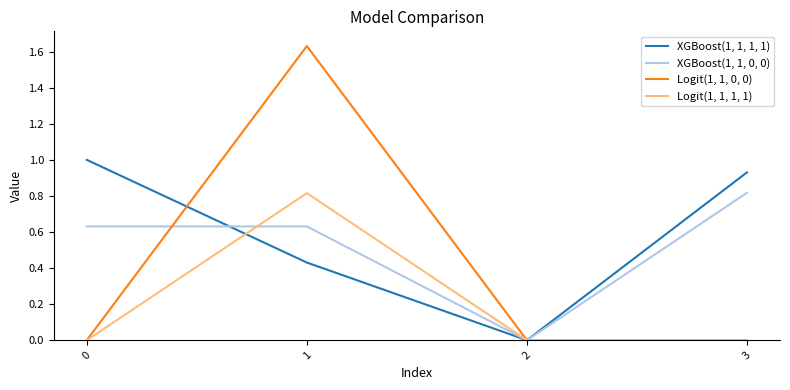

Is it true that Logit(1, 1, 1, 1) equals 0.0 at 0?

True